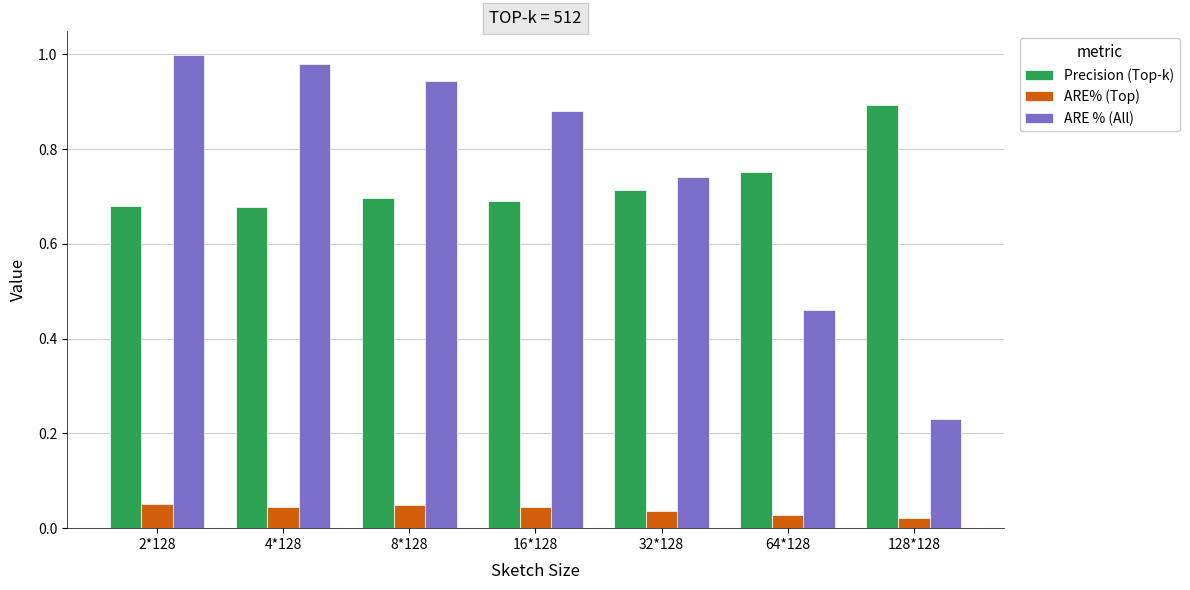

At which label is ARE % (All) closest to 0?

128*128